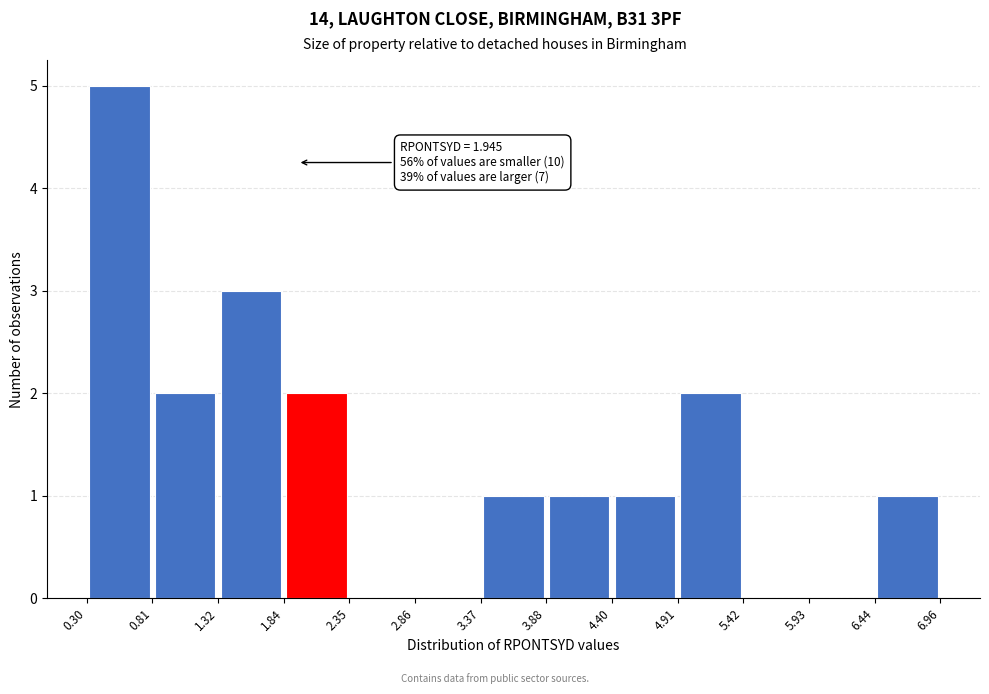

Over which range of the x-axis is the bar tallest?

0.30 to 0.81